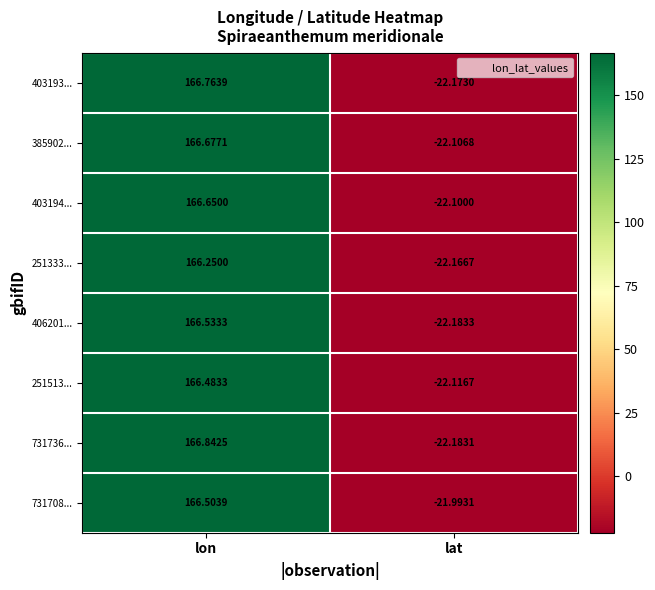

Where is 731708... nearest to the value 72?

lat